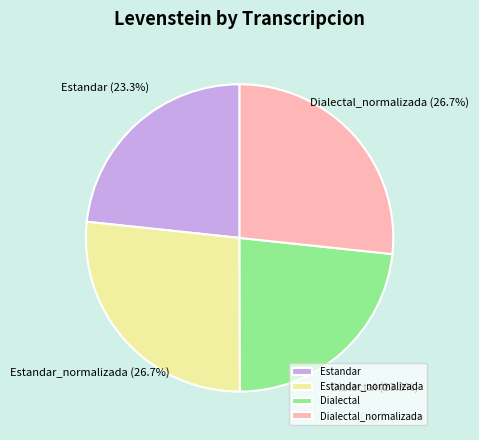

What percentage is NOT represented by Estandar?

76.7%